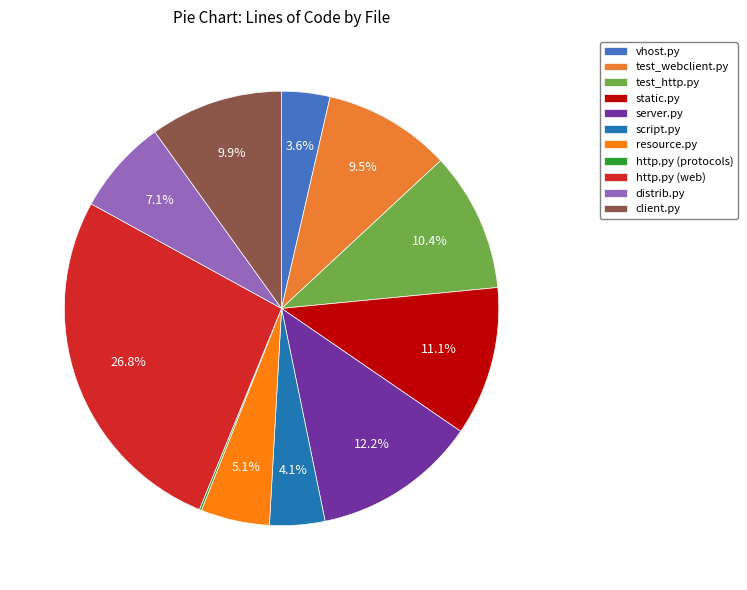

Which slice is the smallest?

http.py (protocols)